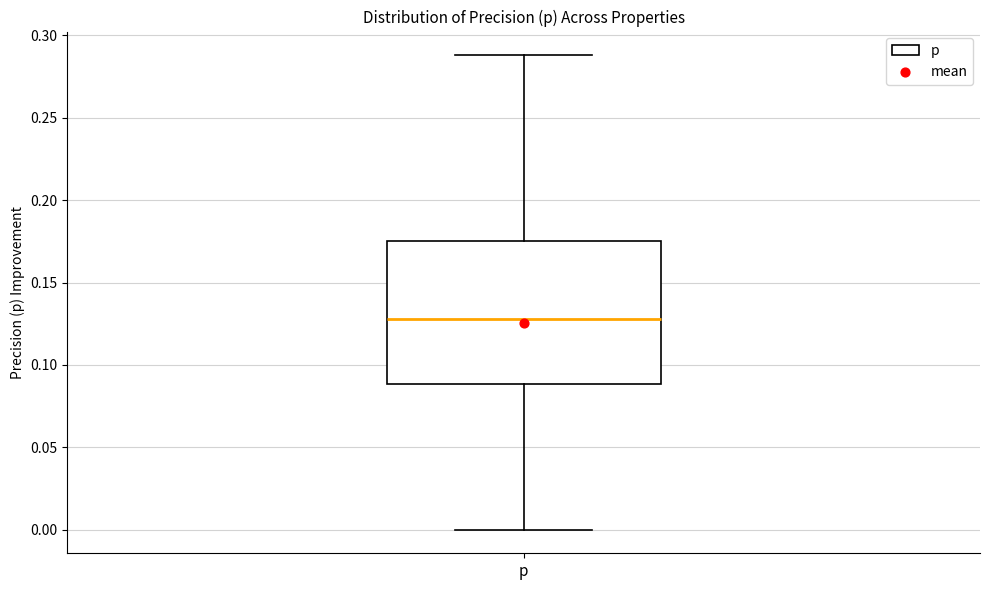

Transcribe this box plot: give where the median line is, the range the box spans, and where the two whiskers end, as read against the y-axis. The values are not printed on the chart, so give them approximately, as read against the axis.

median 0.130, box 0.090 to 0.175, whiskers 0.000 to 0.290